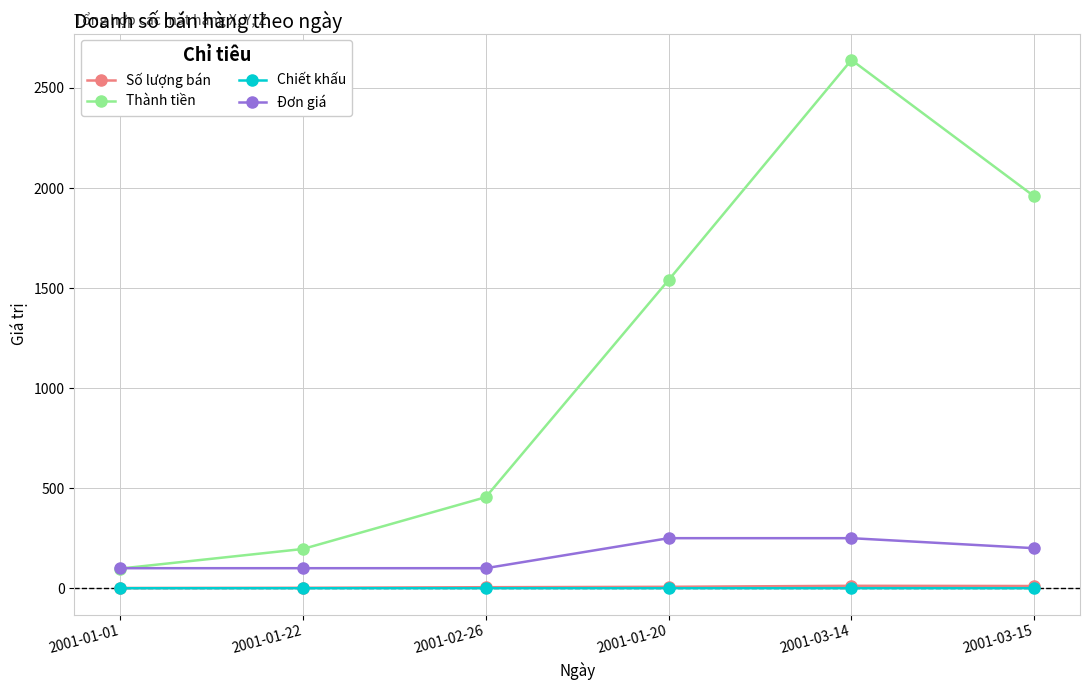

What is the label of the 3rd point from the right?

2001-01-20